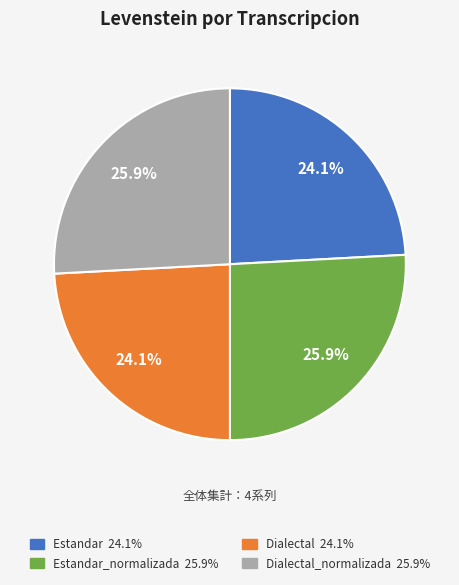

Does any single category account for the majority?

No